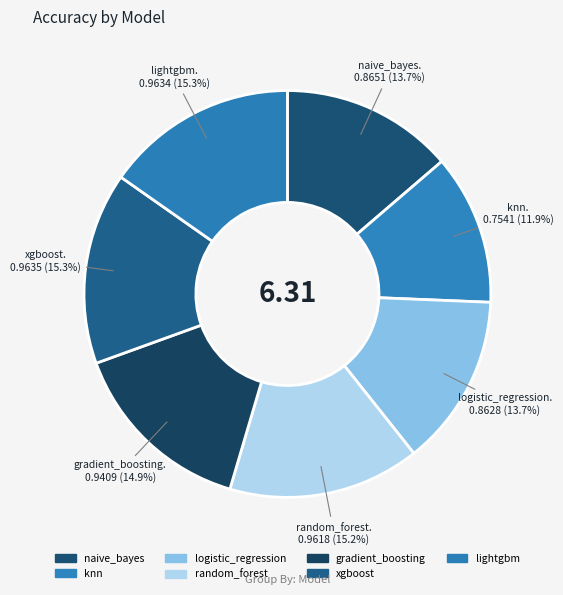

To the nearest percent, what is the combined percentage of gradient_boosting and logistic_regression?

29%